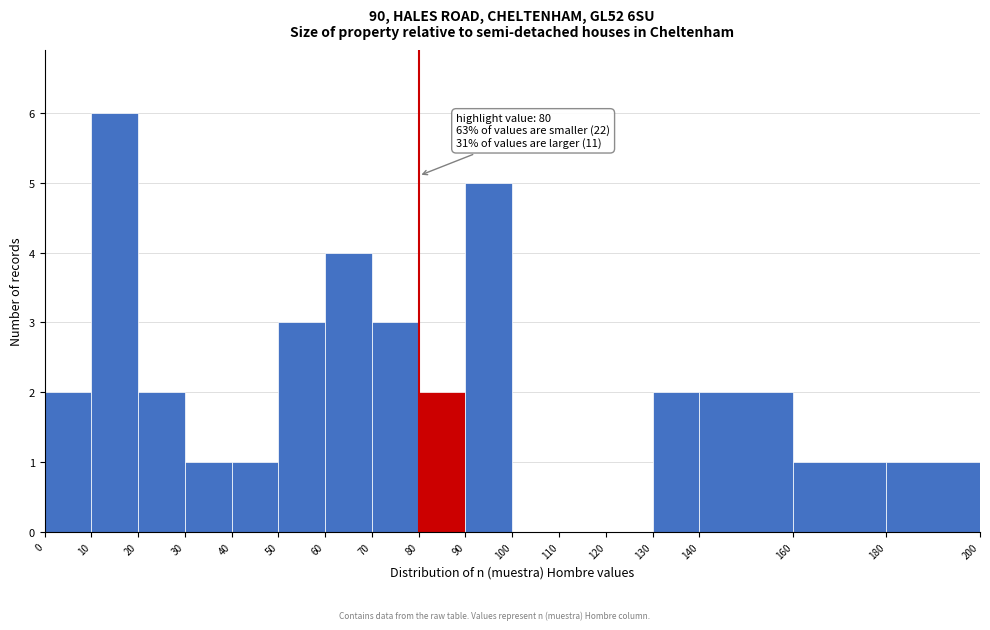

Which range on the x-axis has the tallest bar?

10 to 20